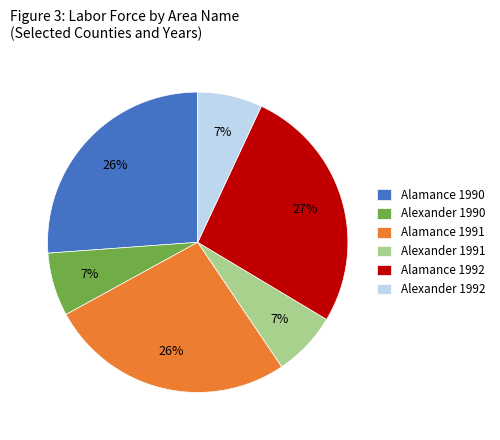

To the nearest percent, what percentage of the pie is Alexander 1991?

7%